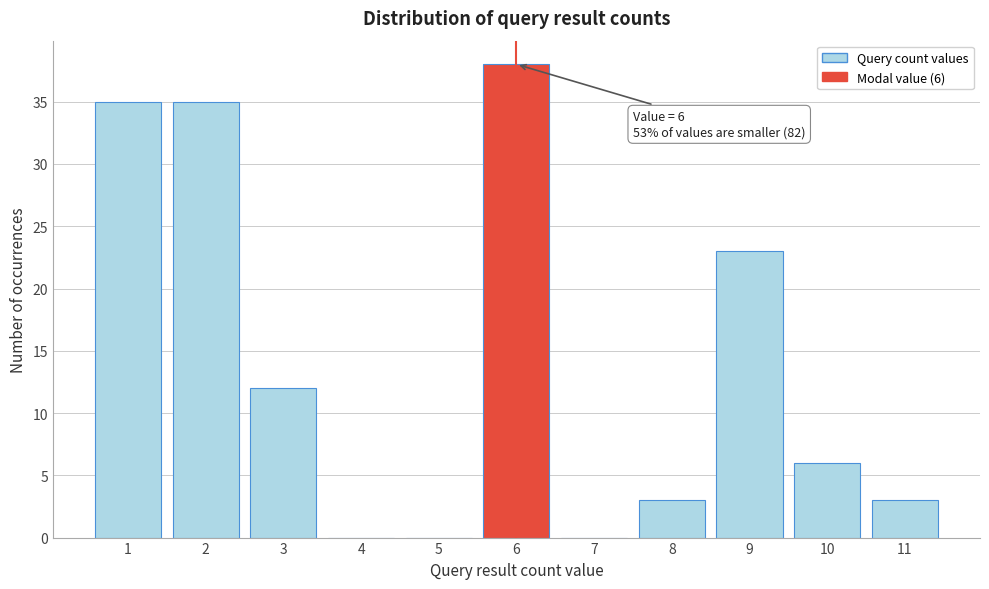

Which range on the x-axis has the tallest bar?

5.5 to 6.5